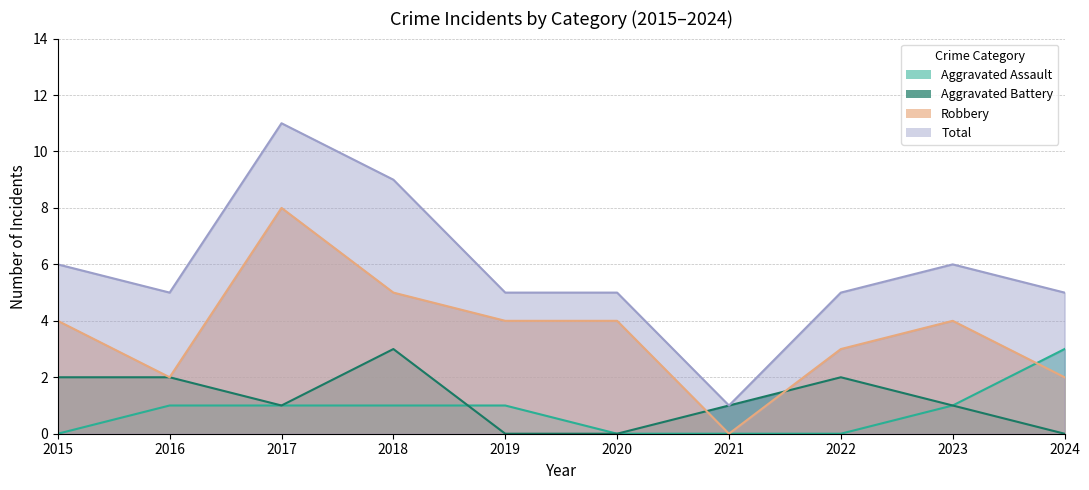

What is the maximum value for Aggravated Battery?

3